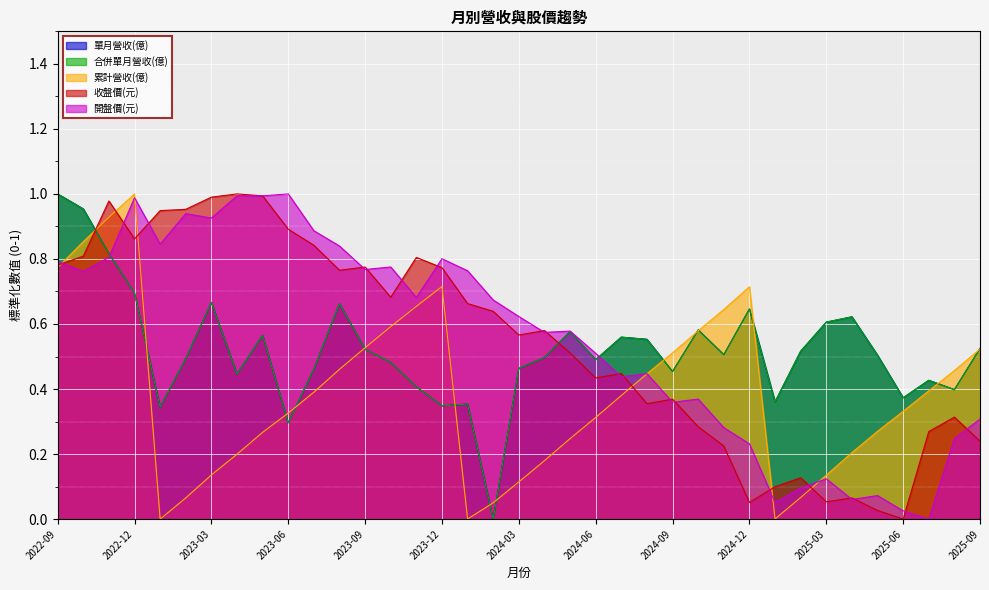

Where is the first local maximum for 合併單月營收(億)?

2023-03